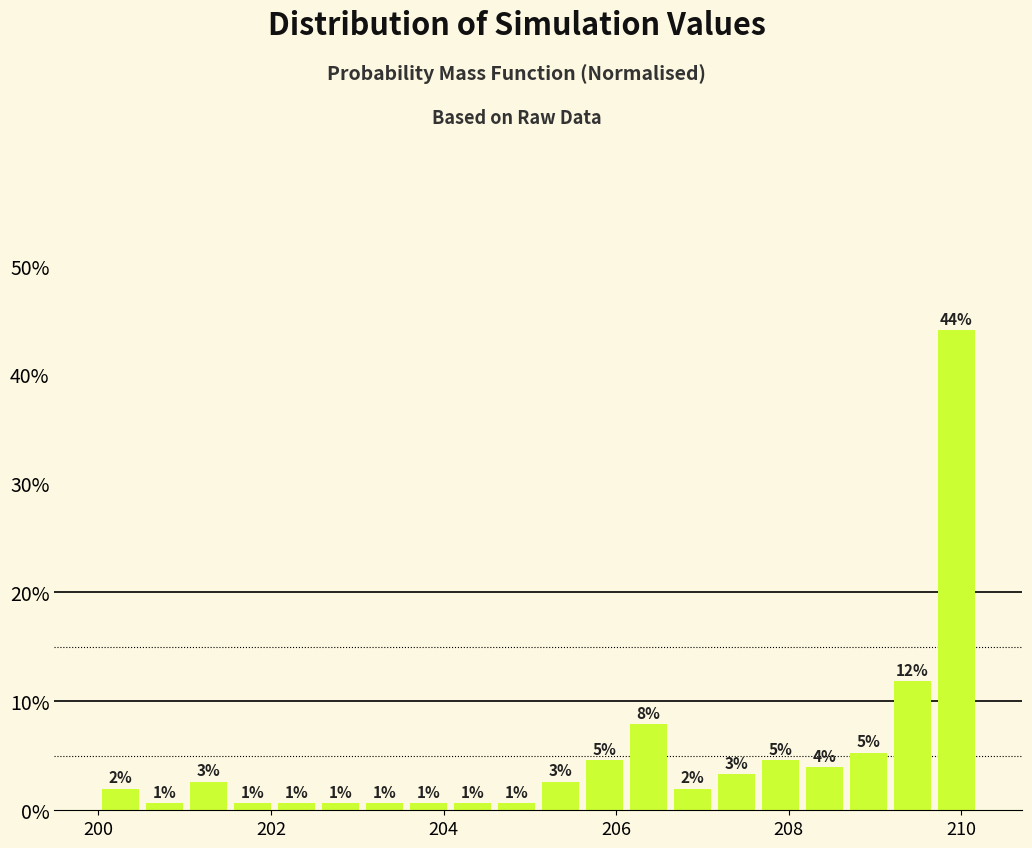

Read against the x-axis, roughly where is the centre of the tallest bar?

210.0